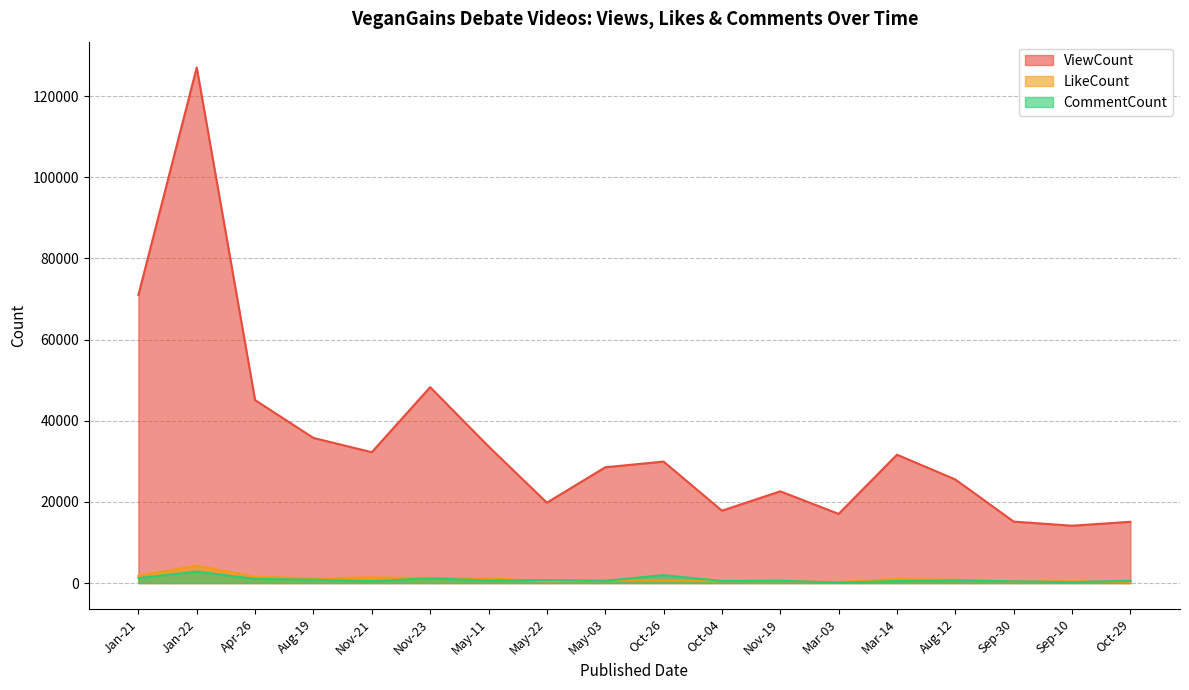

At how many categories does at least one series exceed 103741?

1